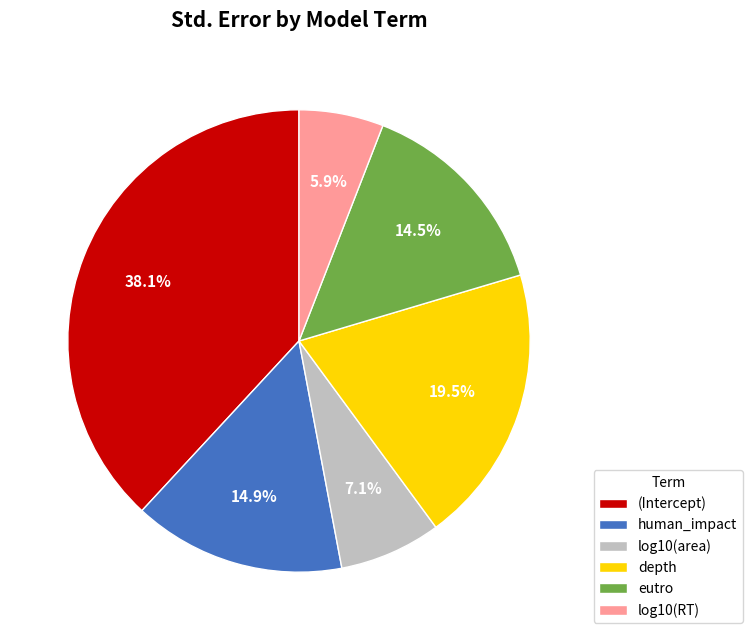

Which slice is the largest?

(Intercept)